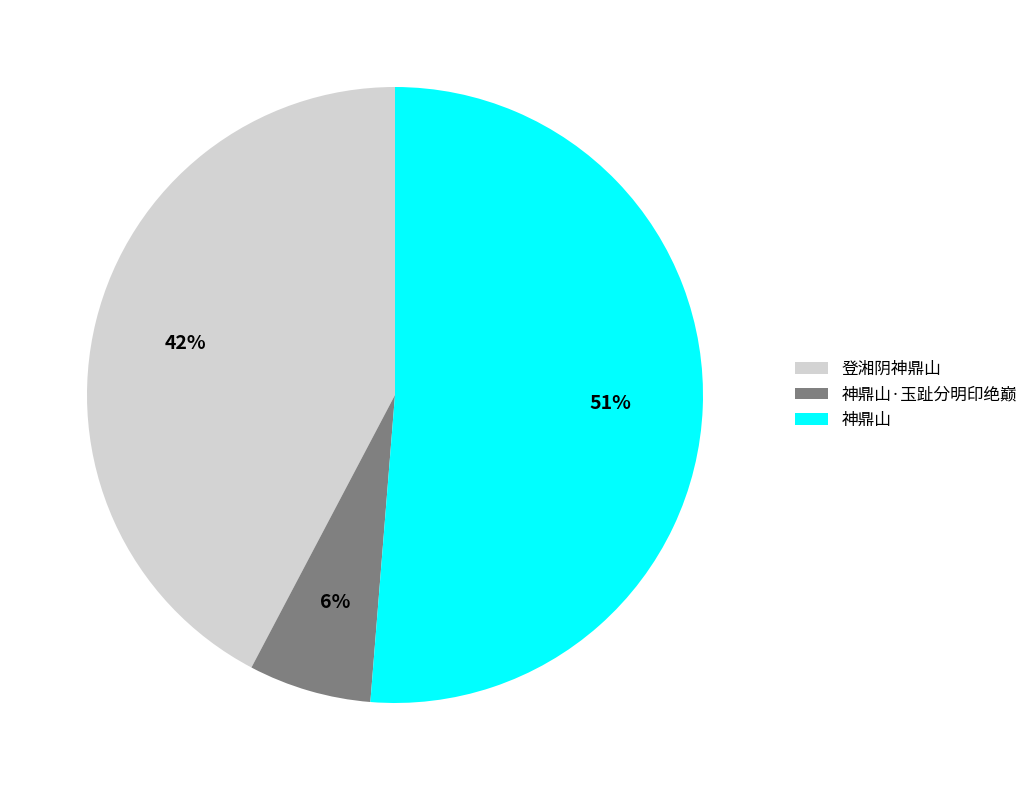

How many slices are in this pie chart?

3